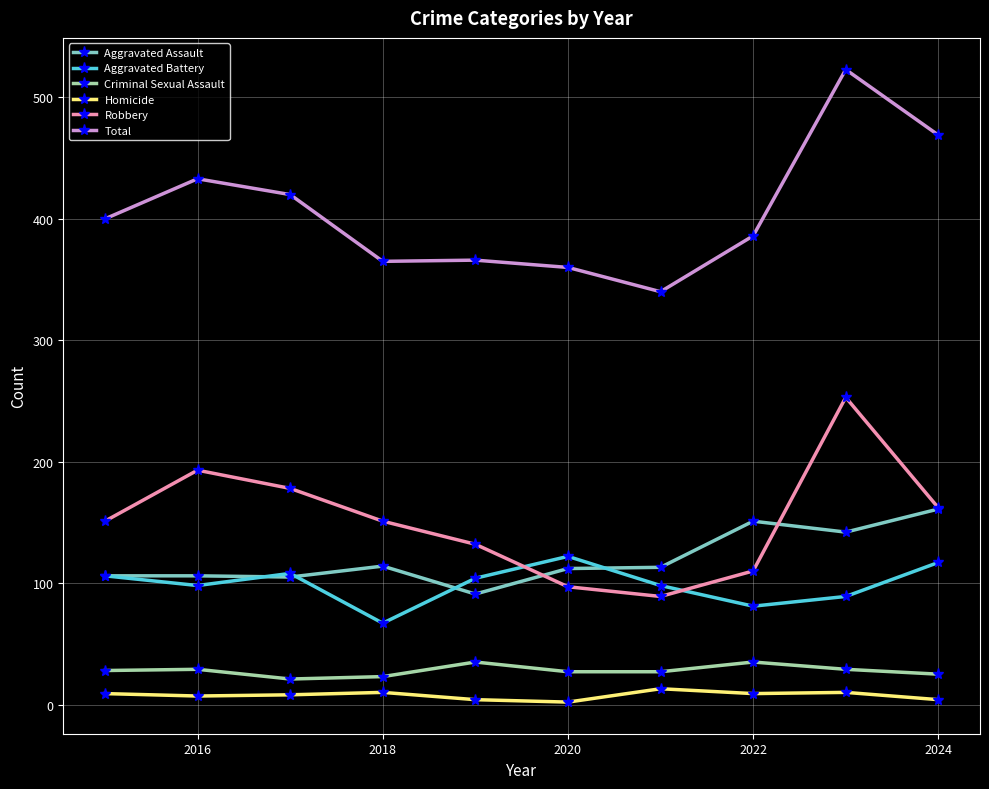

Which series has the largest range (max minus min)?

Total